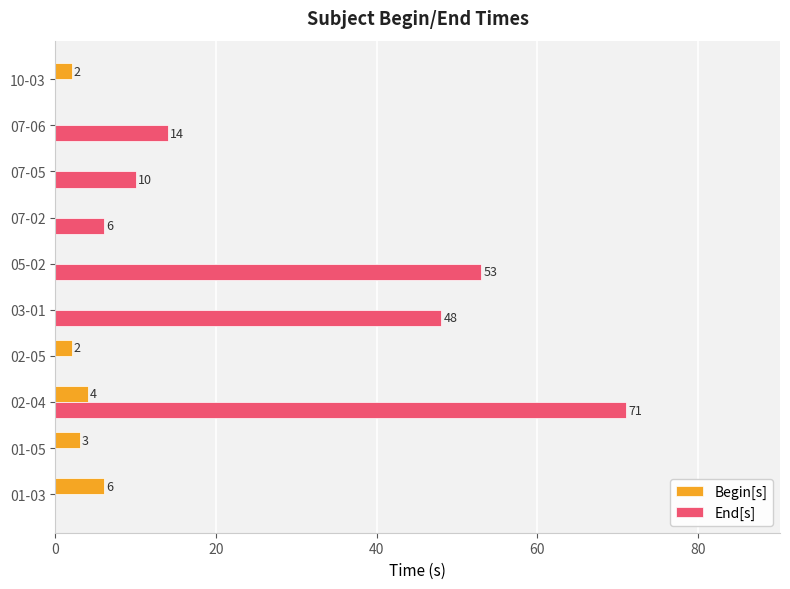

The Begin[s] series shows 0 at 03-01. True or false?

True